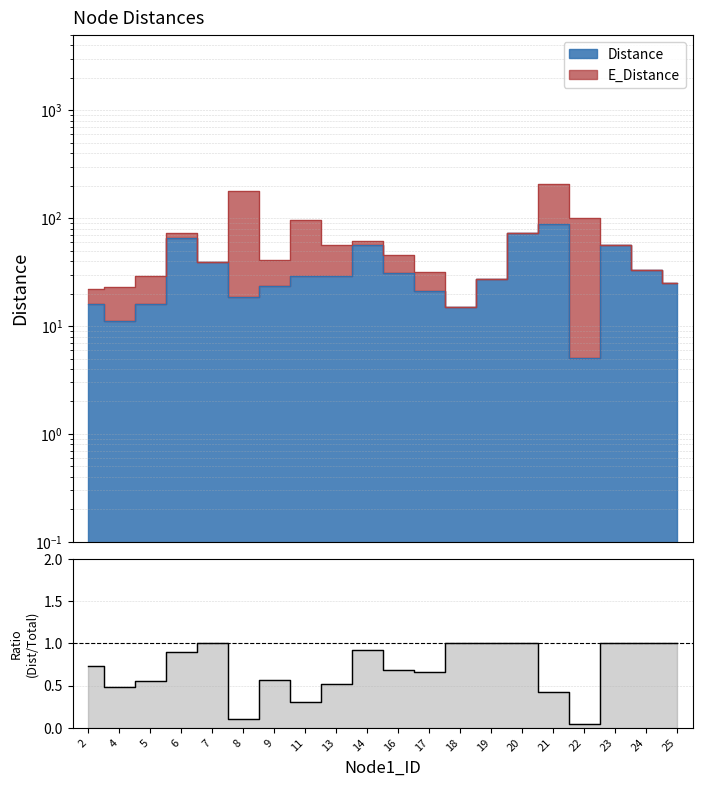

True or false: the data shows 0.7 at 4.

False